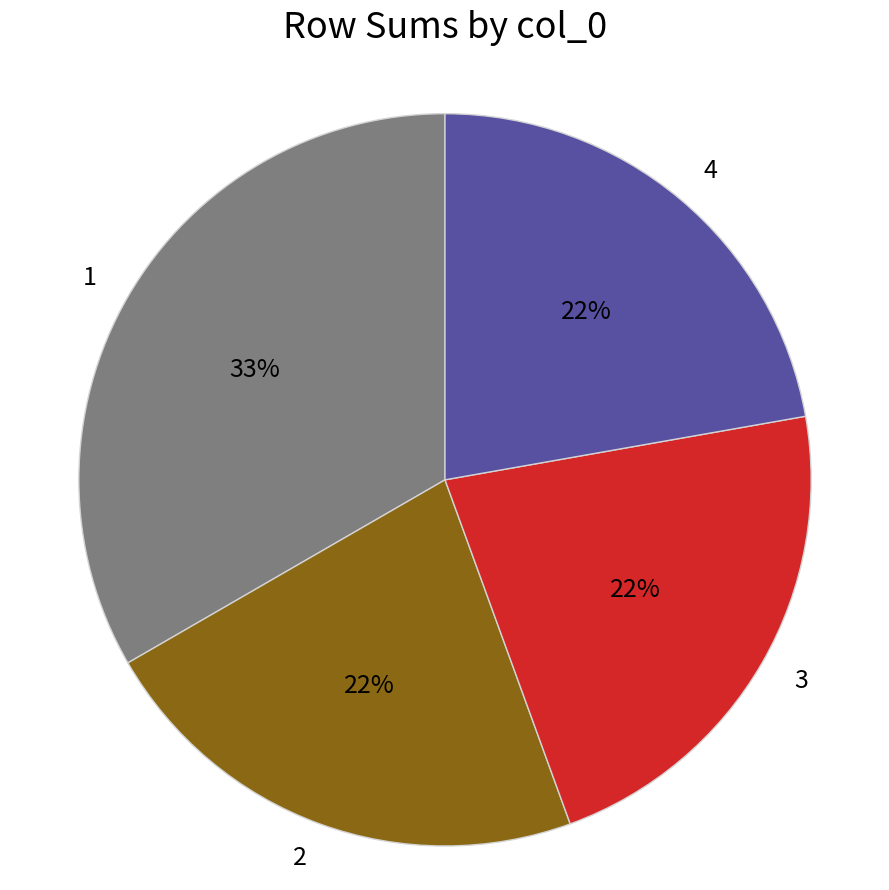

To the nearest percent, what is the combined percentage of 1 and 2?

56%